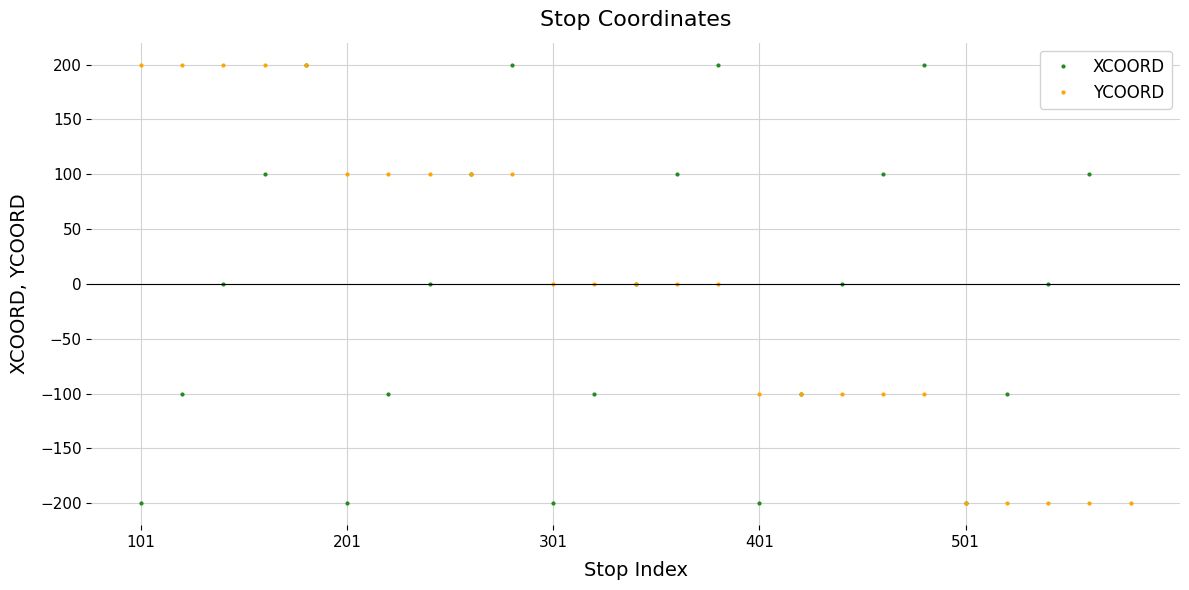

How many lines are shown in the chart?

2